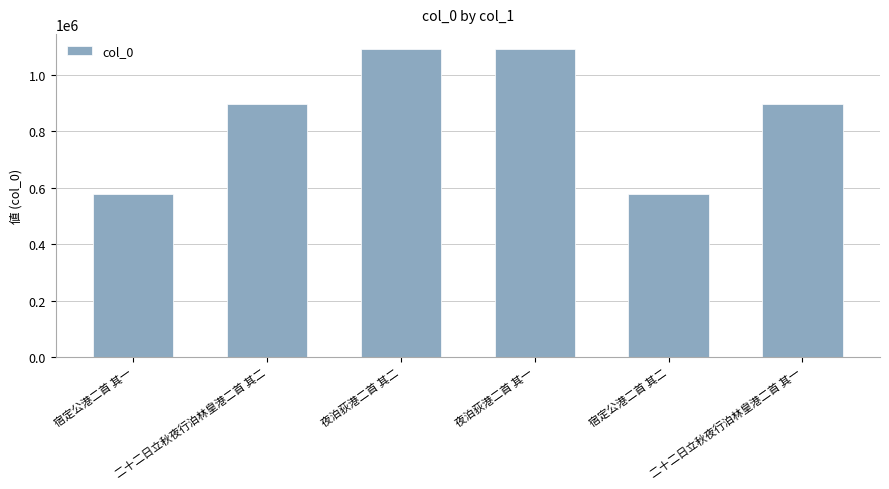

What is the difference between the maximum and second lowest values?

515199